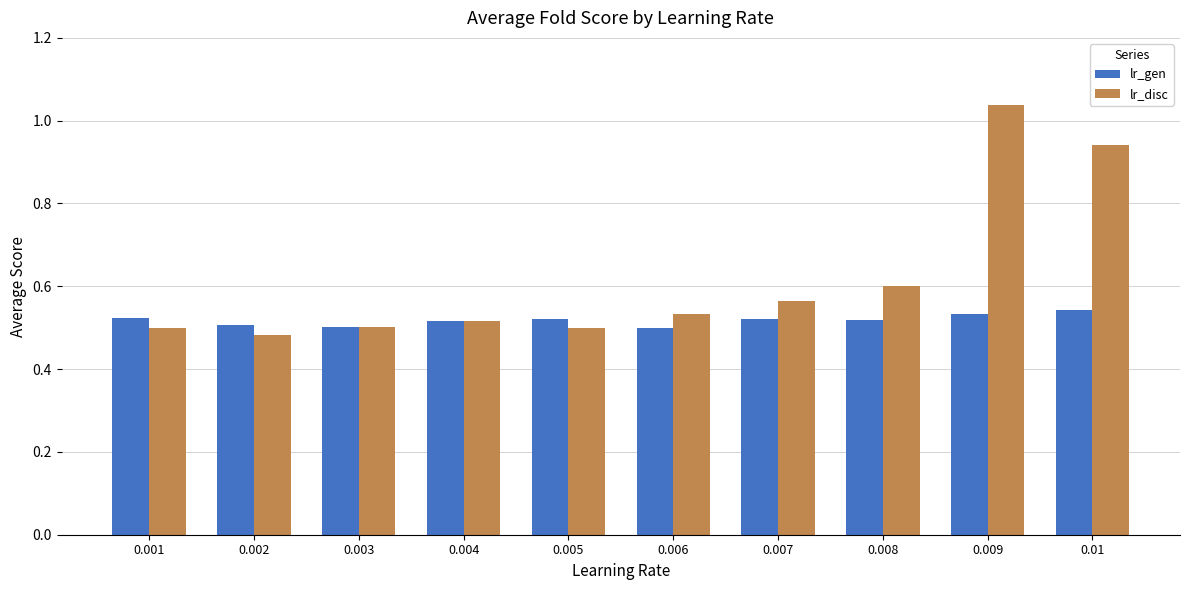

What is the sum of all lr_disc values?

6.2